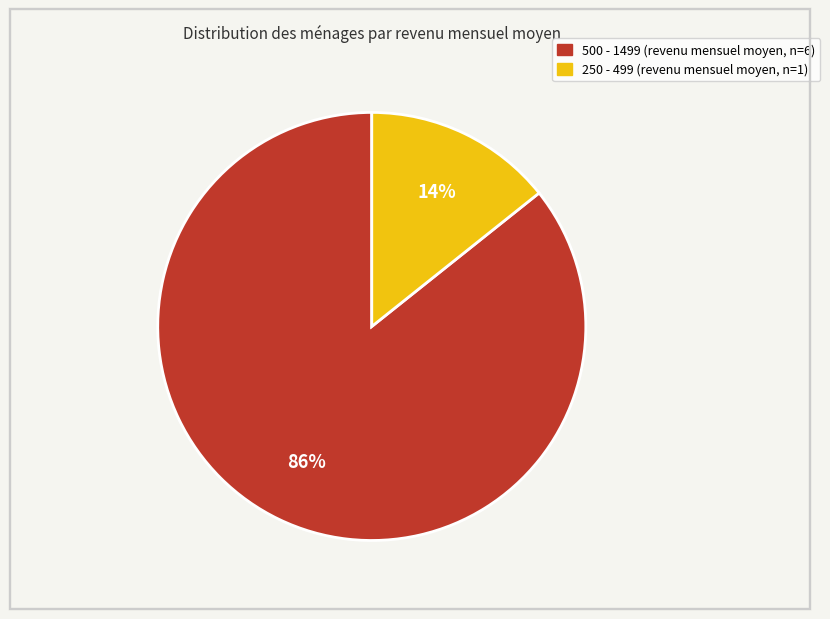

Is there a majority slice in this chart?

Yes